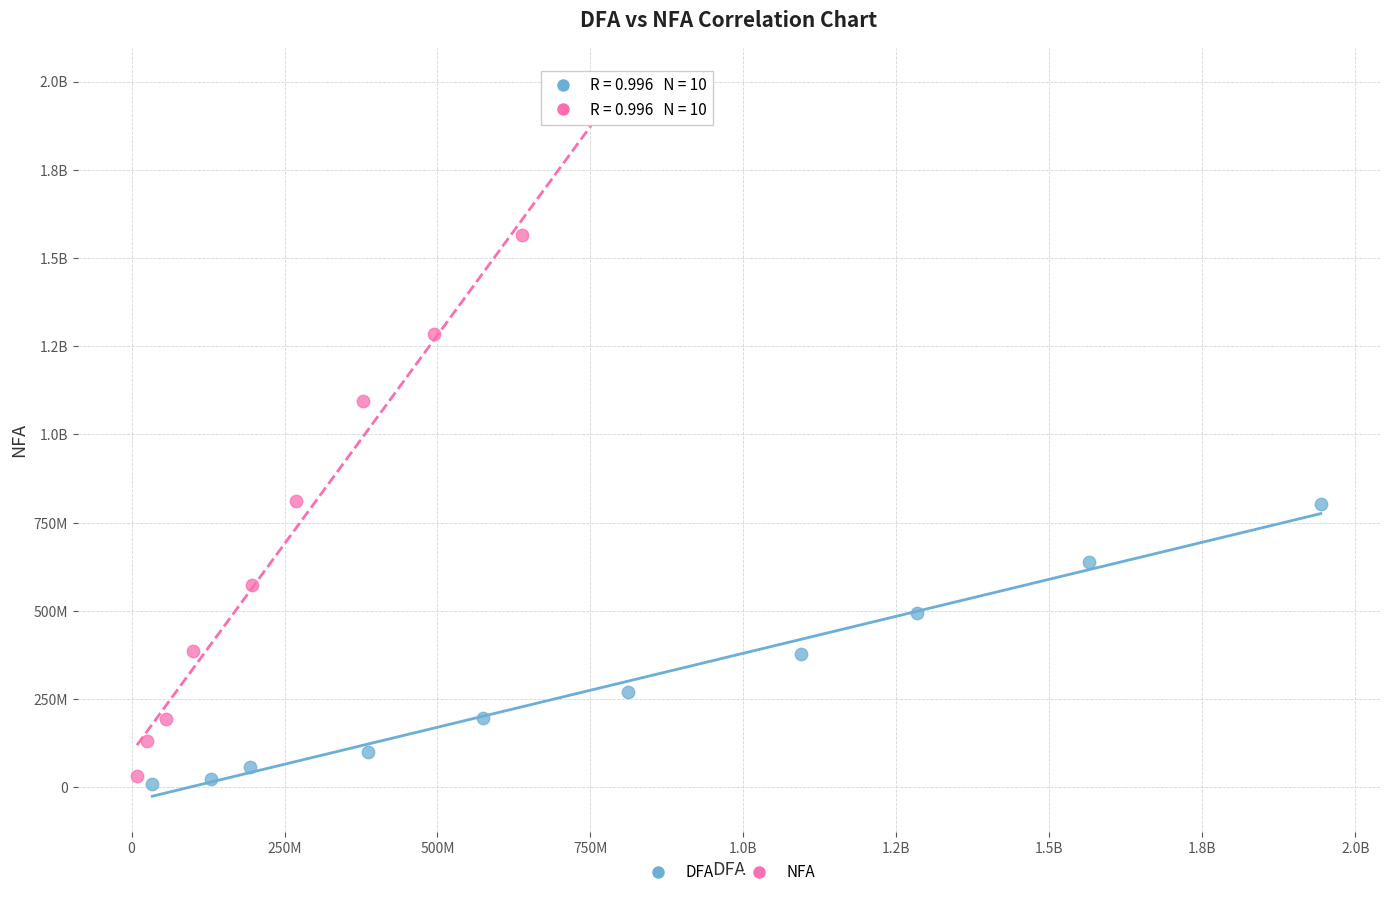

What are all the series names shown in the legend?

DFA, NFA